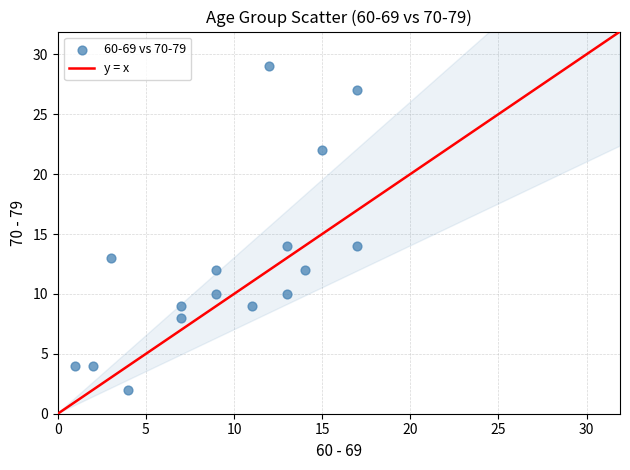

What is the range of Y values (max minus min)?

27